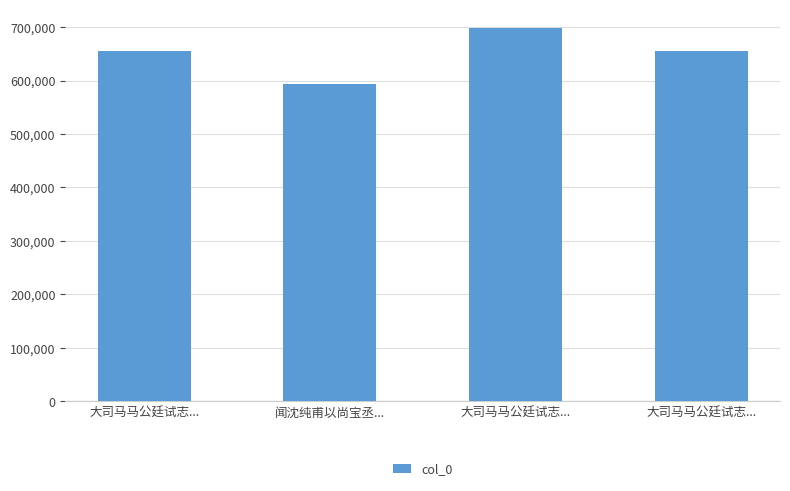

How many values are below 655150?

2